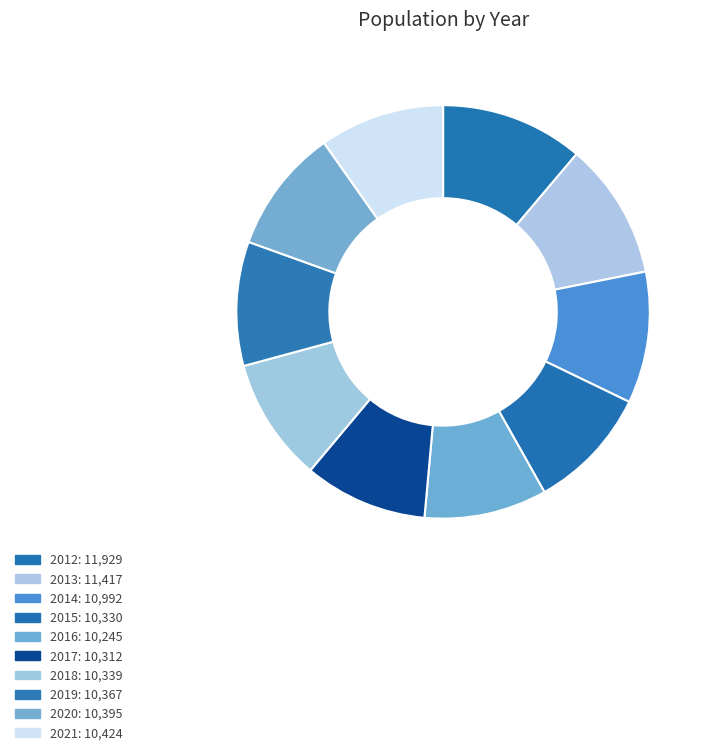

To the nearest percent, what percentage of the pie is 2019?

10%